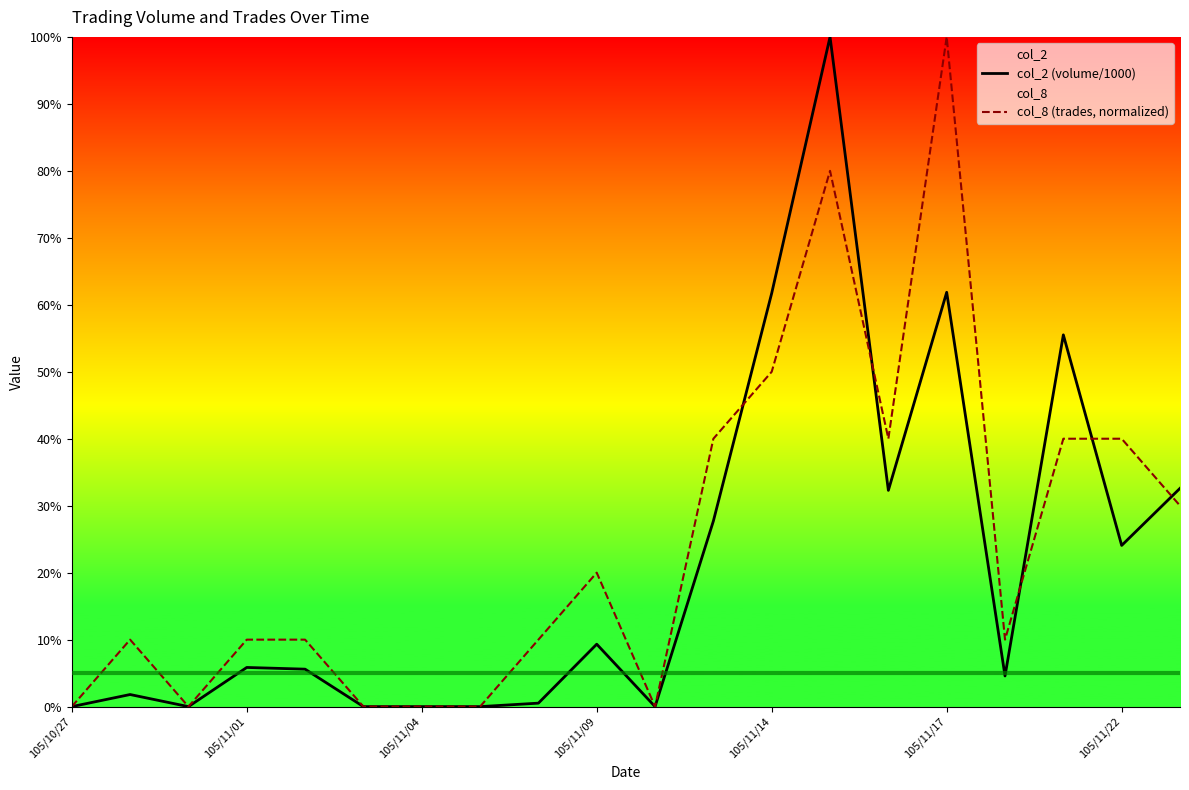

Which series has the largest total across all categories?

col_8 (trades, normalized)